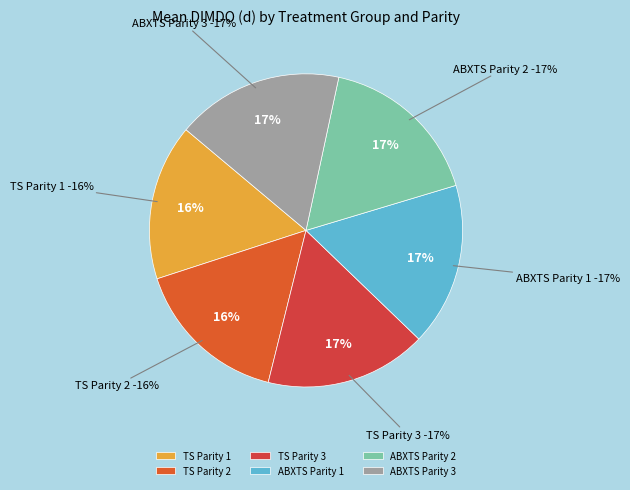

What percentage do ABXTS Parity 2 and ABXTS Parity 1 together represent?

33.8%